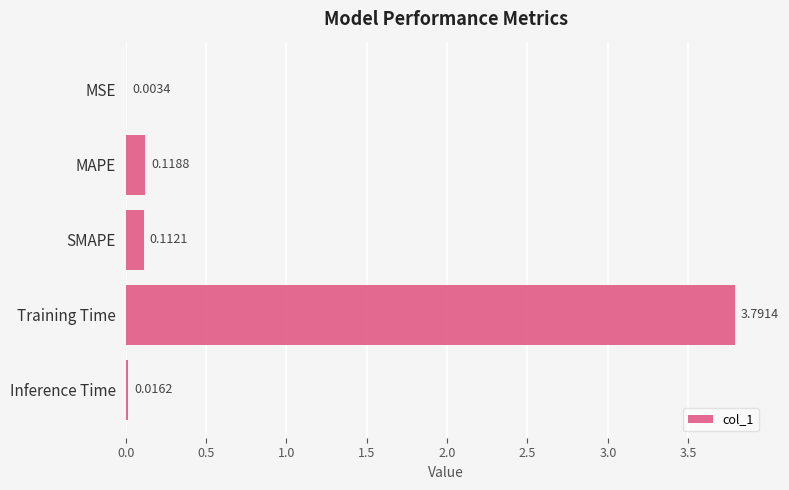

Which has a higher value, MSE or SMAPE?

SMAPE